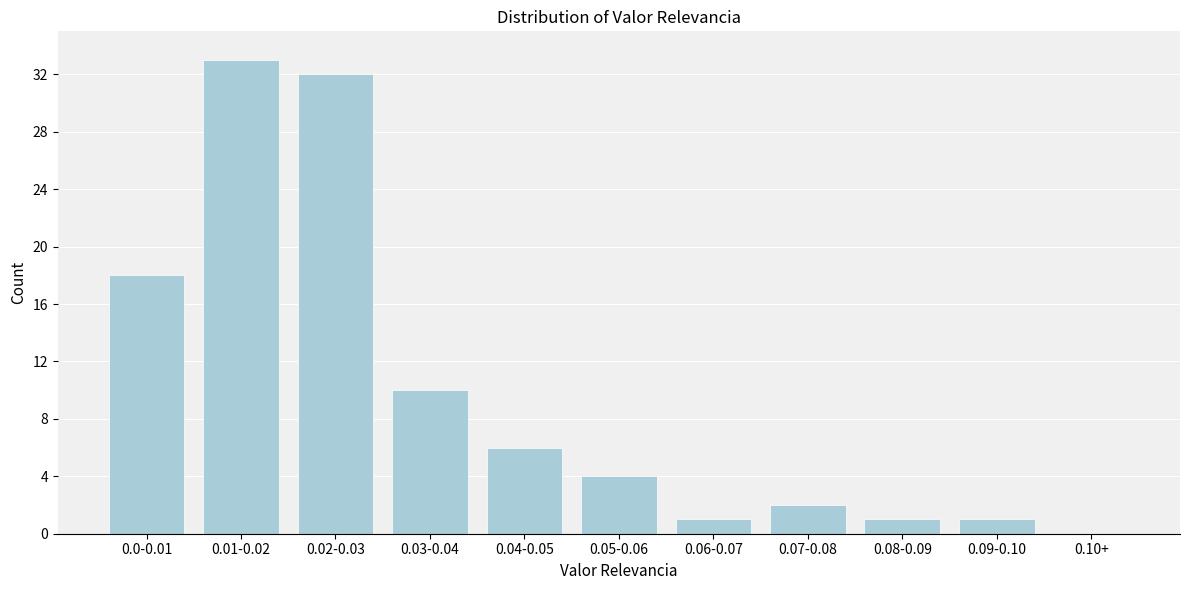

Reading left to right, list all the values displayed in this chart.

0.0-0.01=18	0.01-0.02=33	0.02-0.03=32	0.03-0.04=10	0.04-0.05=6	0.05-0.06=4	0.06-0.07=1	0.07-0.08=2	0.08-0.09=1	0.09-0.10=1	0.10+=0